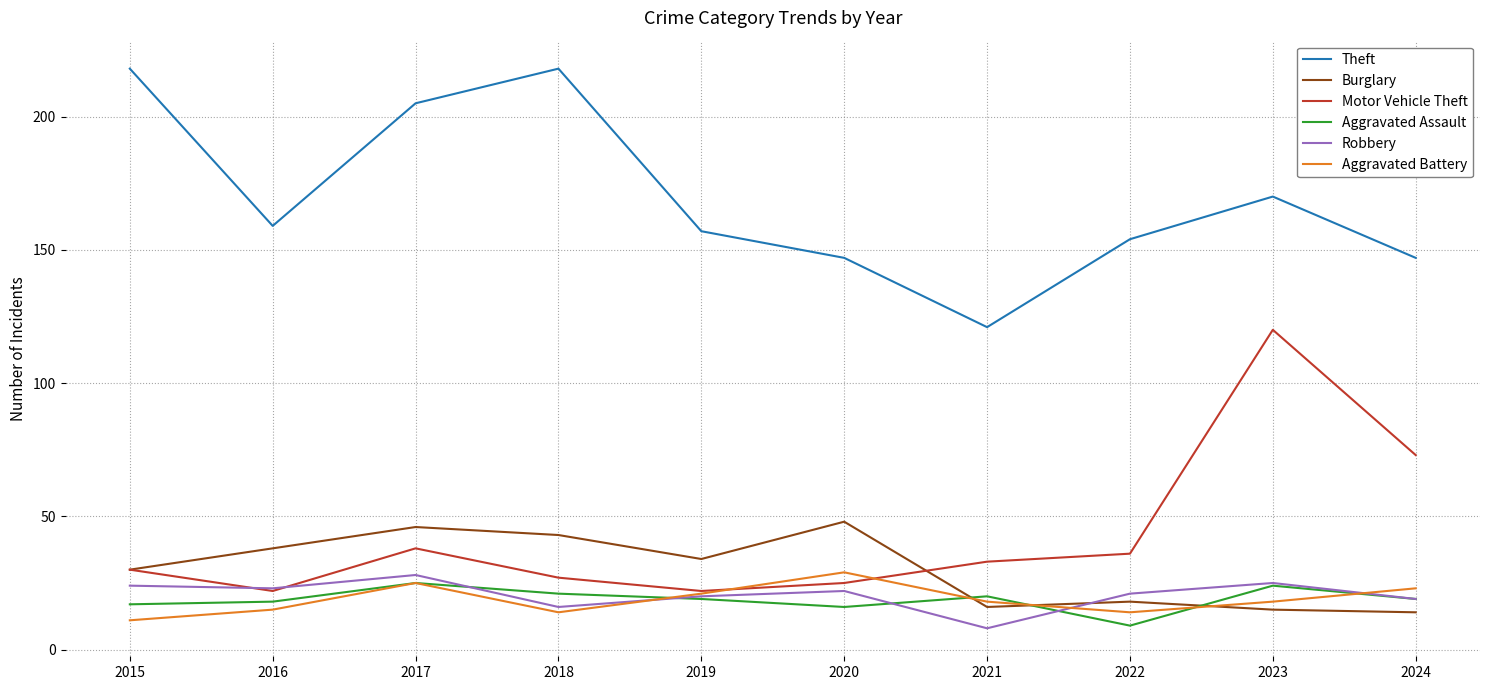

Which series ends up on top after the final intersection of Motor Vehicle Theft and Burglary?

Motor Vehicle Theft